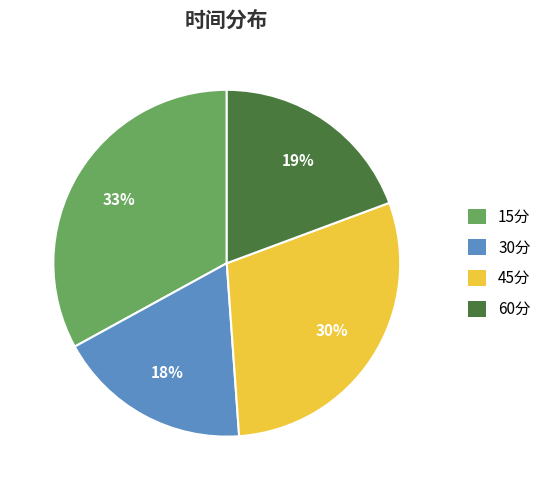

Is there a majority slice in this chart?

No